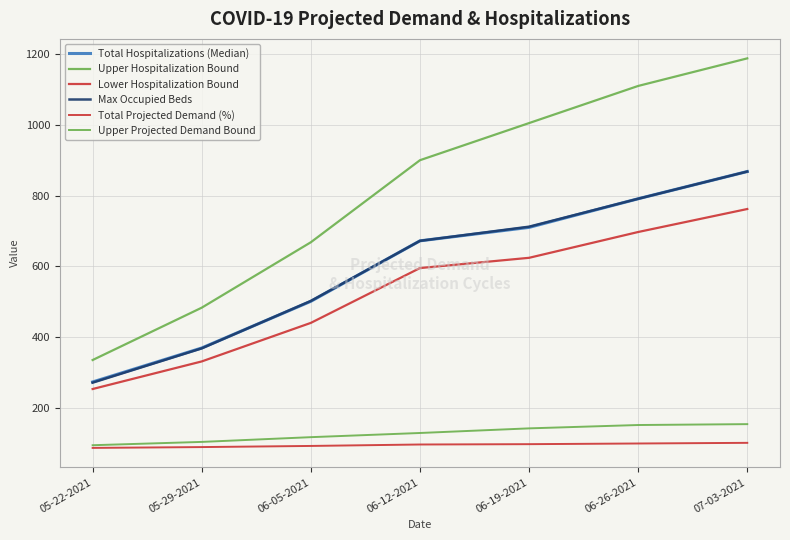

What is the greatest value displayed?

1188.0